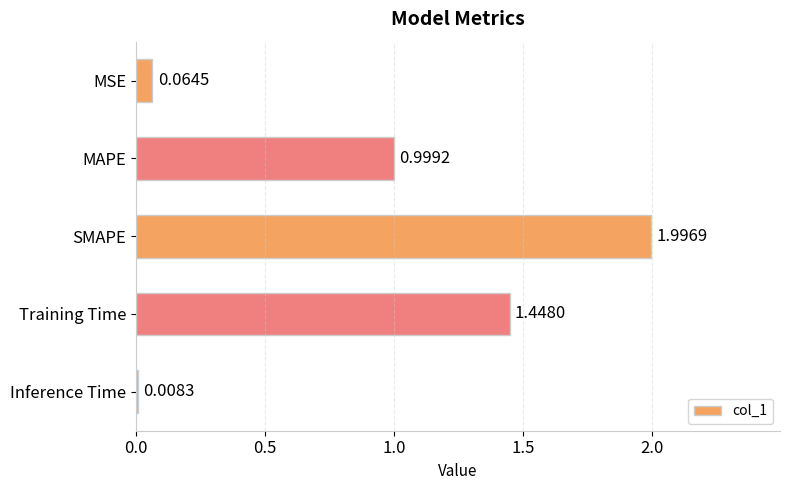

List the labels in order of value, largest first.

SMAPE, Training Time, MAPE, MSE, Inference Time